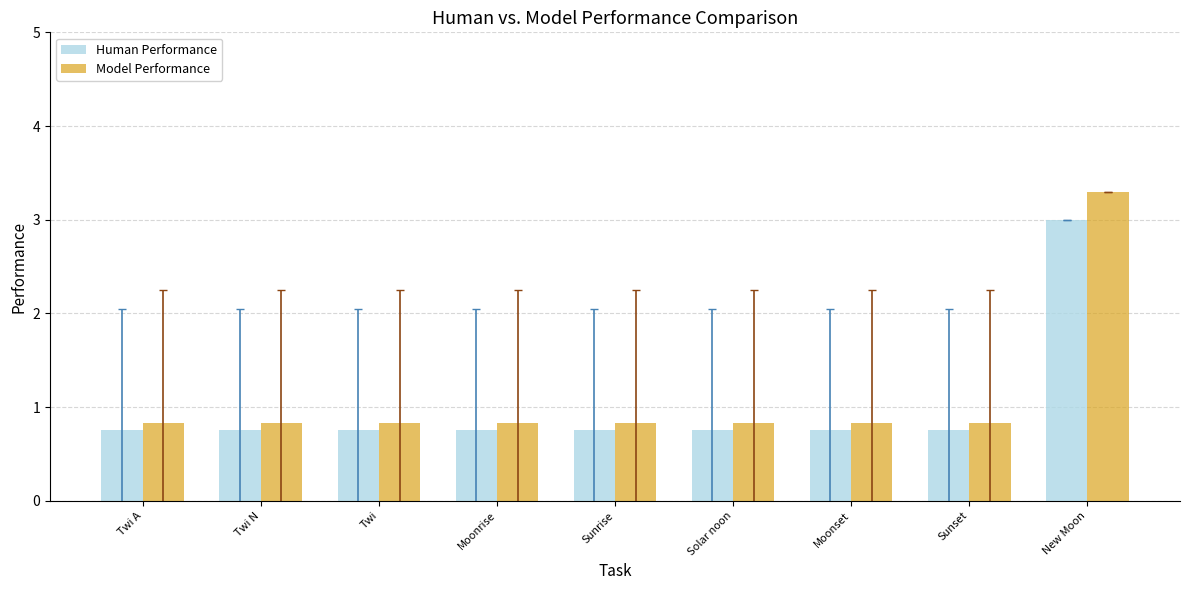

Is the value of Human Performance at Sunrise greater than the value of Model Performance at Solar noon?

No